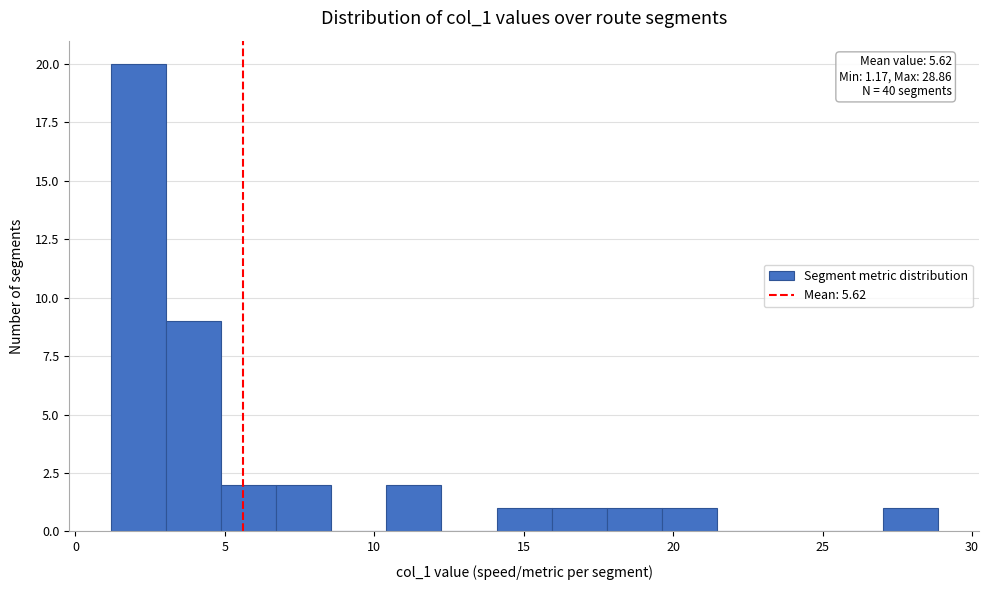

Around what value on the x-axis is the tallest bar? Give the approximate position of its centre, as read against the axis.

2.0